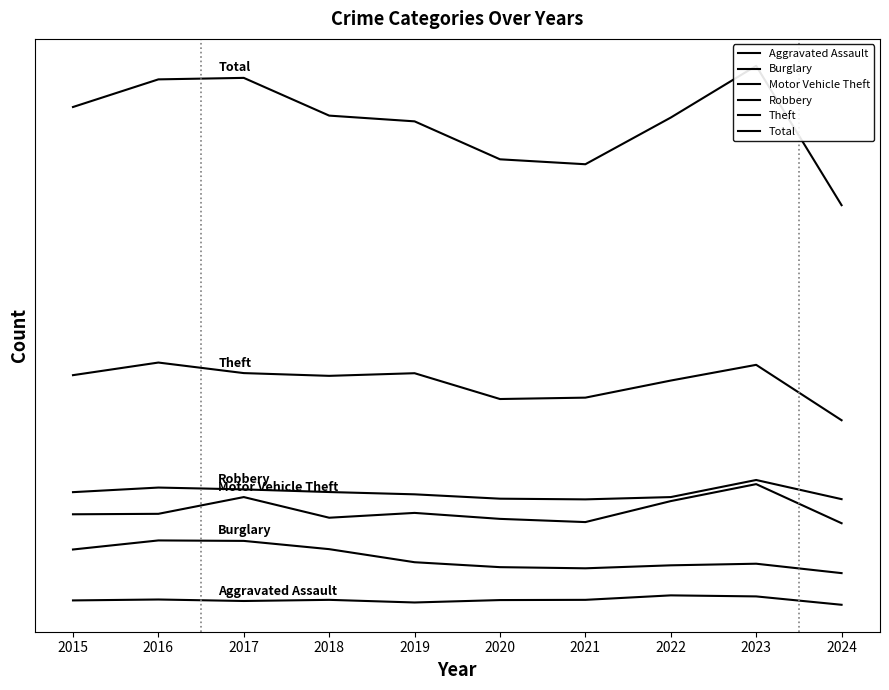

Which series has the widest spread of values?

Total